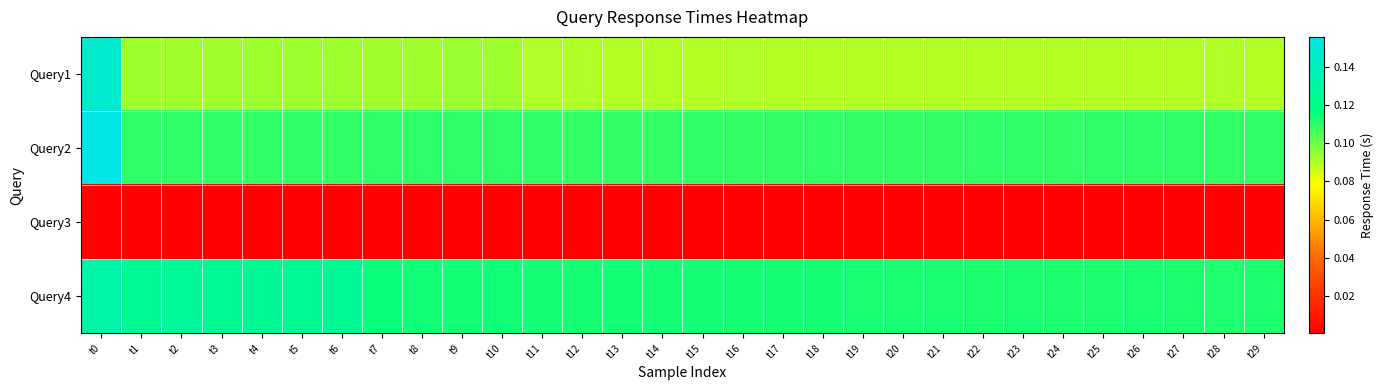

At which category does the chart reach its peak across all series?

t0